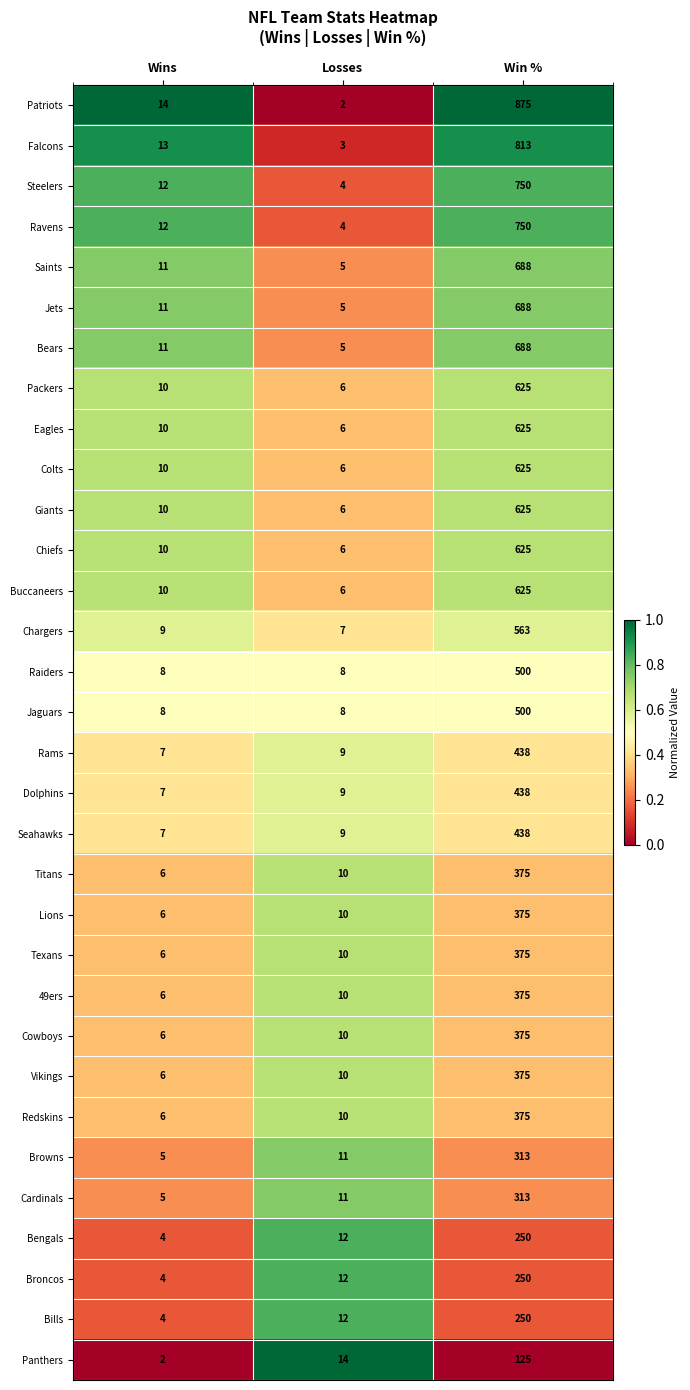

Is it true that Cowboys equals 6 at Wins?

True